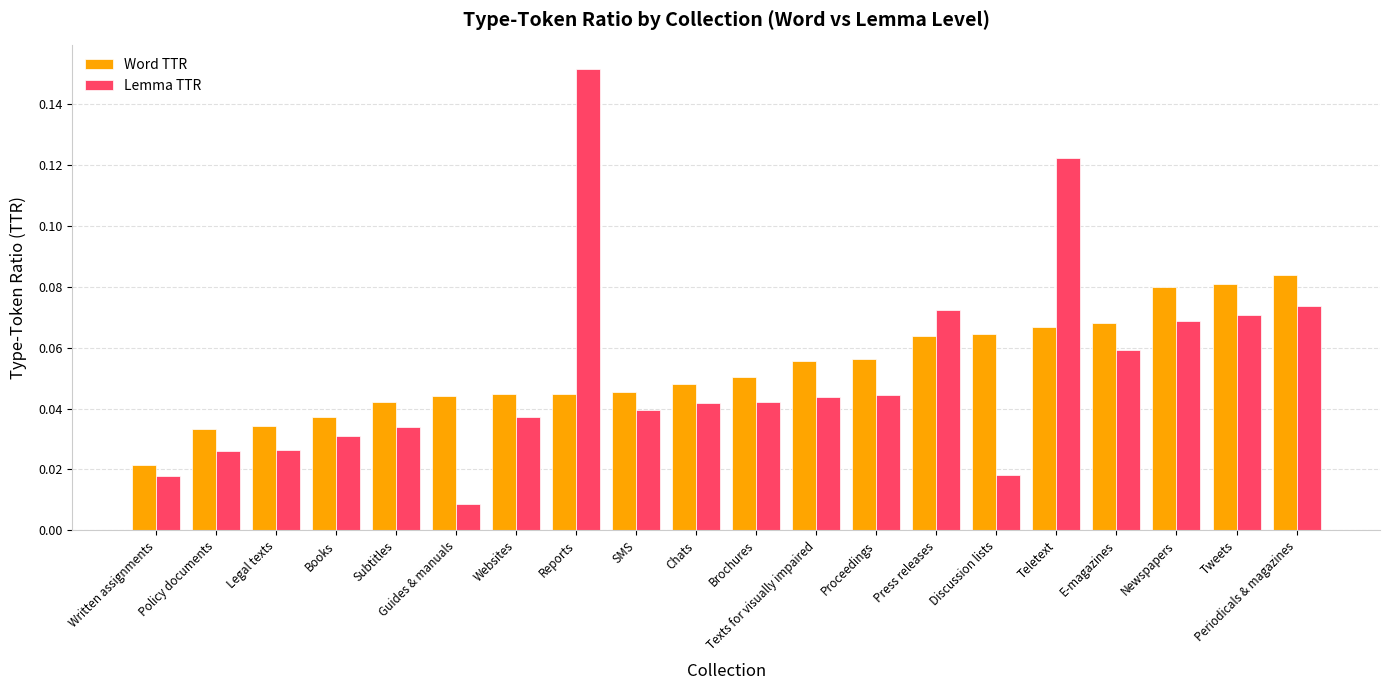

The Word TTR series shows 0.0 at Tweets. True or false?

False